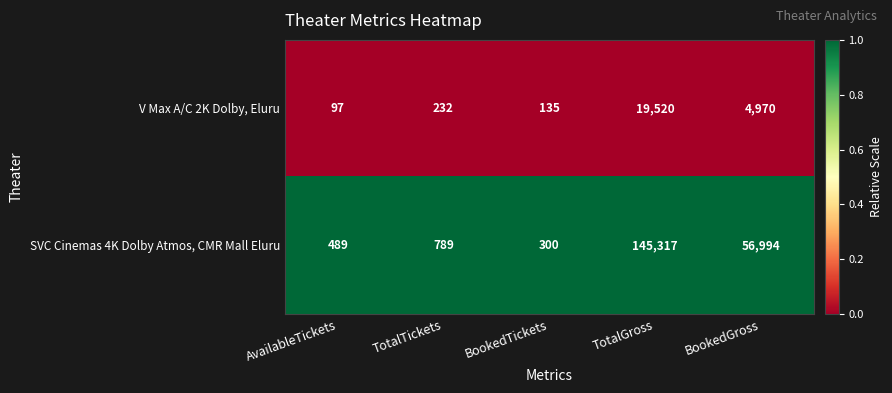

List the series in order of their peak value, highest first.

SVC Cinemas 4K Dolby Atmos, CMR Mall Eluru, V Max A/C 2K Dolby, Eluru